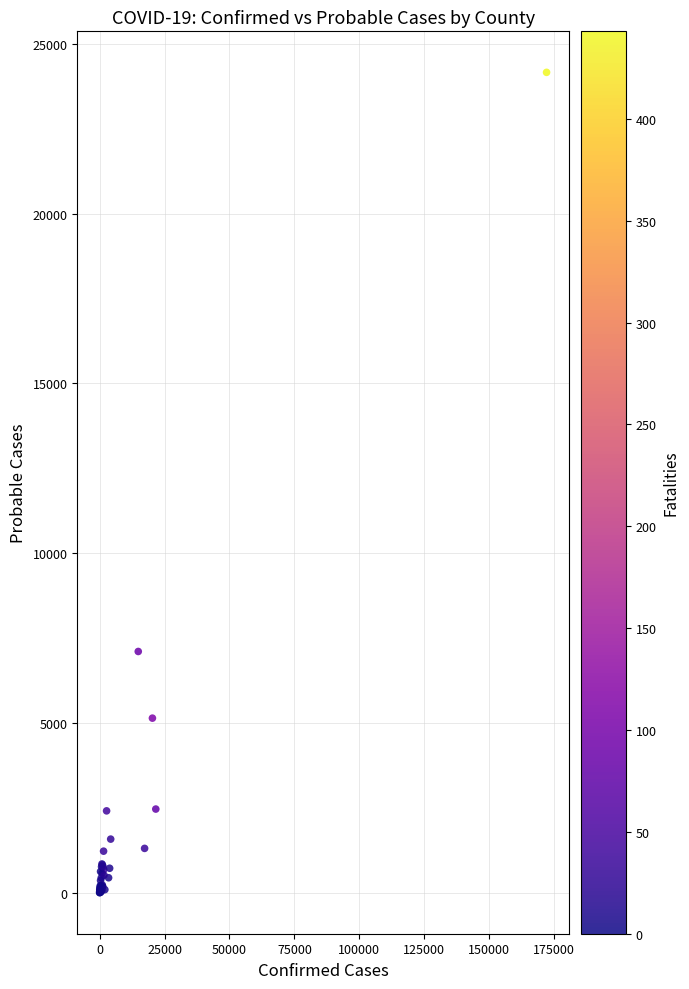

What Y value in the scatter plot is closest to 12083?

7108